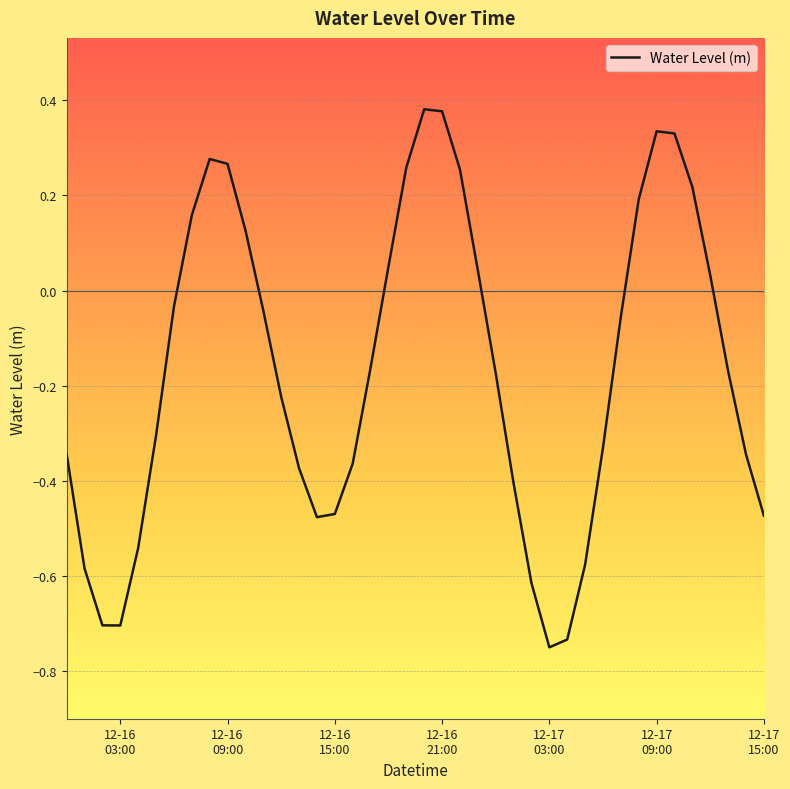

True or false: the data has more than 2 interior local peaks.

True